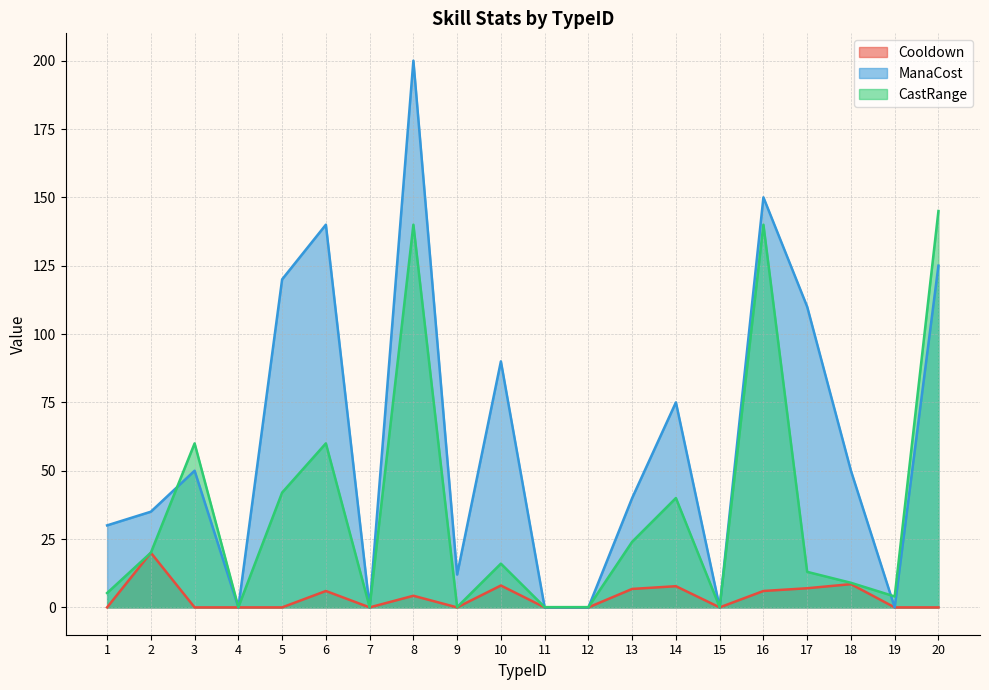

What is the sum of the CastRange values at 13 and 8?

164.0